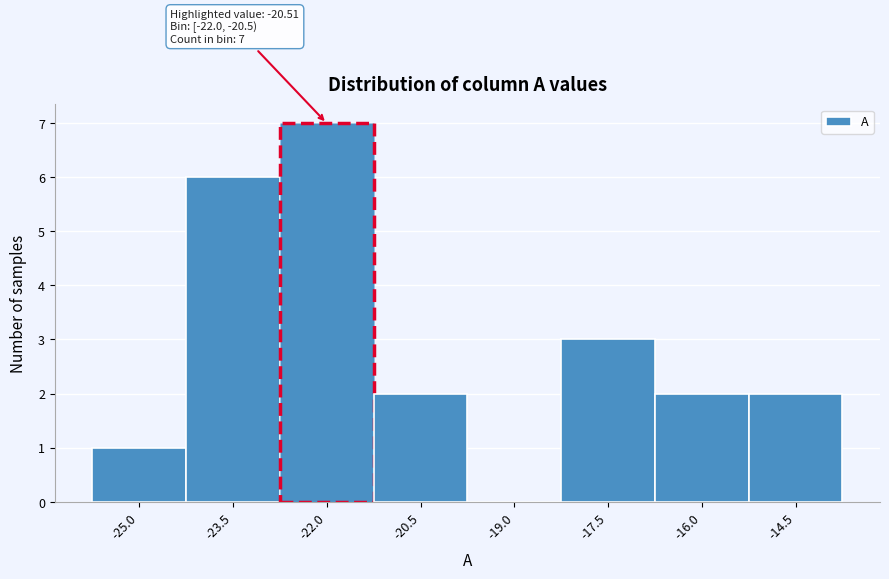

Reading left to right, list all the values displayed in this chart.

-25.0=1	-23.5=6	-22.0=7	-20.5=2	-19.0=0	-17.5=3	-16.0=2	-14.5=2